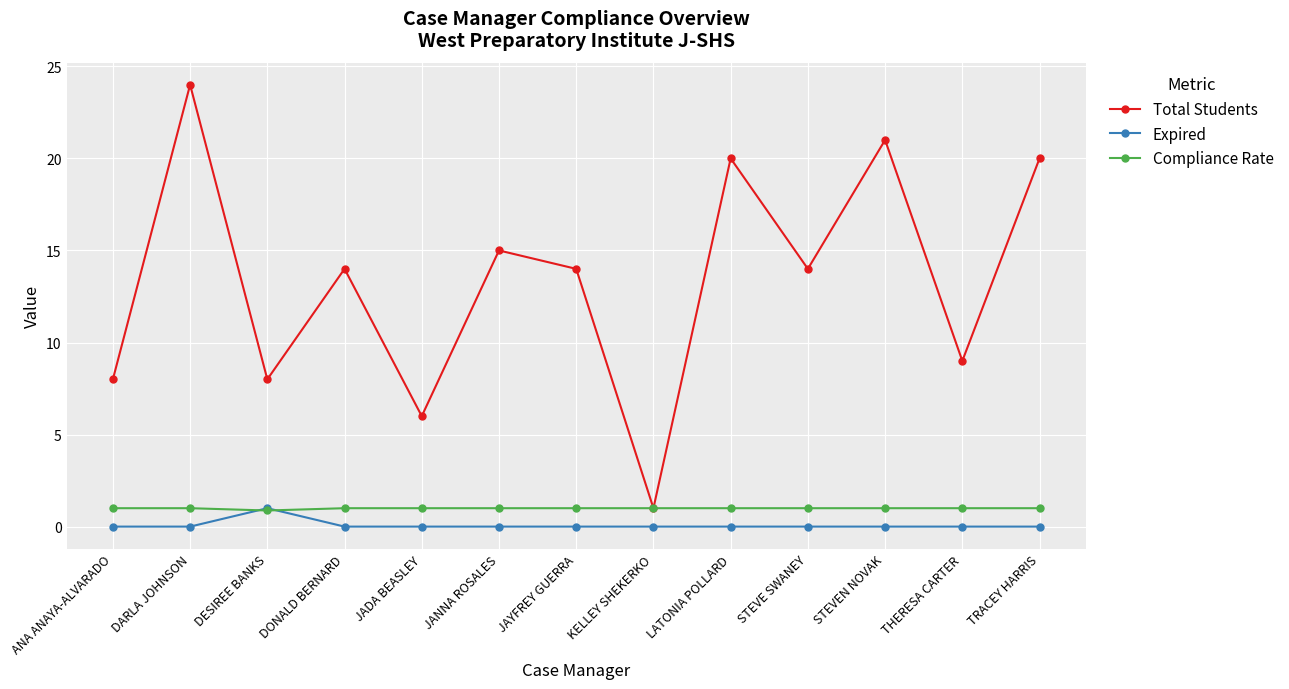

In Compliance Rate, how many points are lower than both neighbors (excluding endpoints)?

1